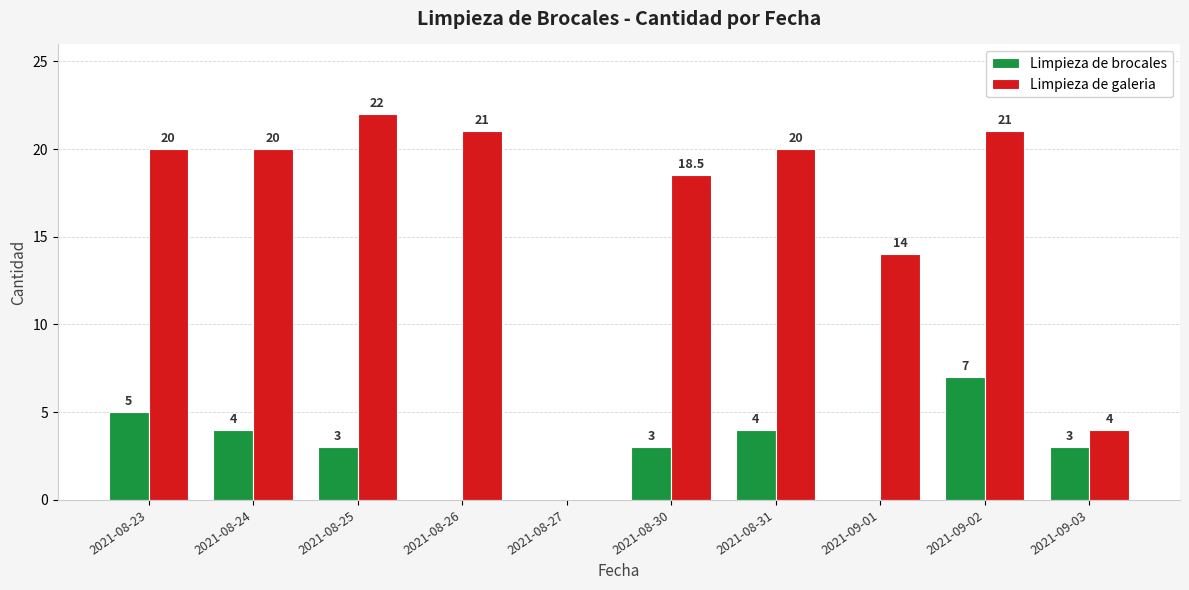

True or false: Limpieza de galeria has a value of 7.7 at 2021-08-24.

False